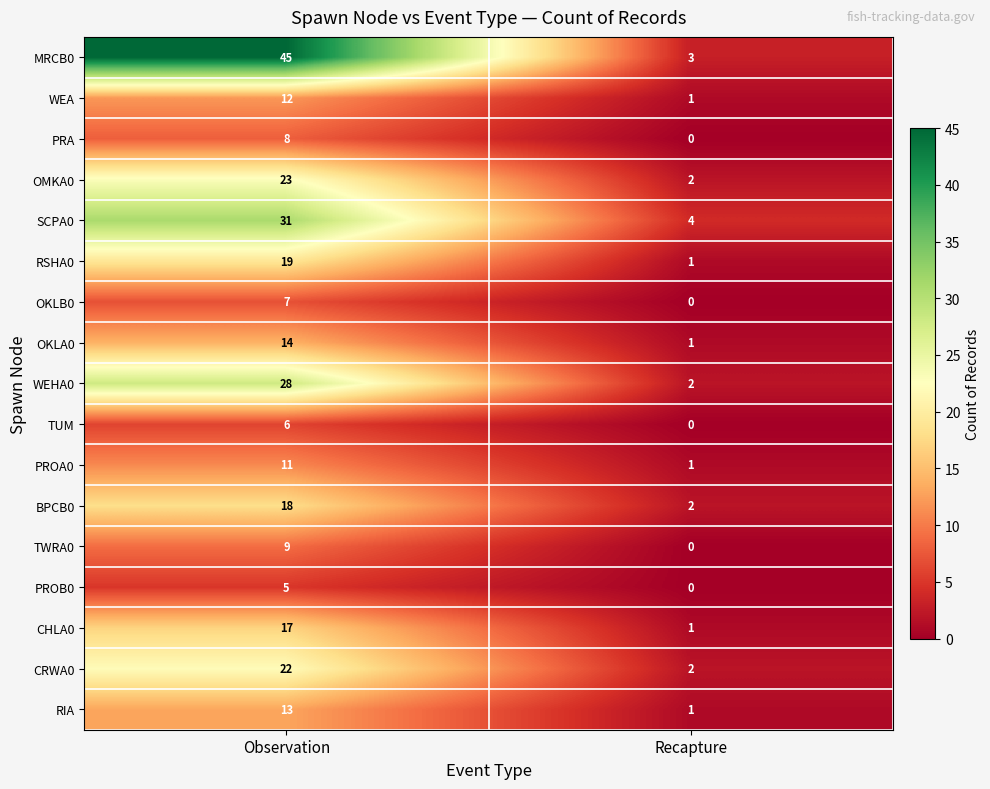

Is the value of OMKA0 at Observation greater than the value of PRA at Recapture?

Yes